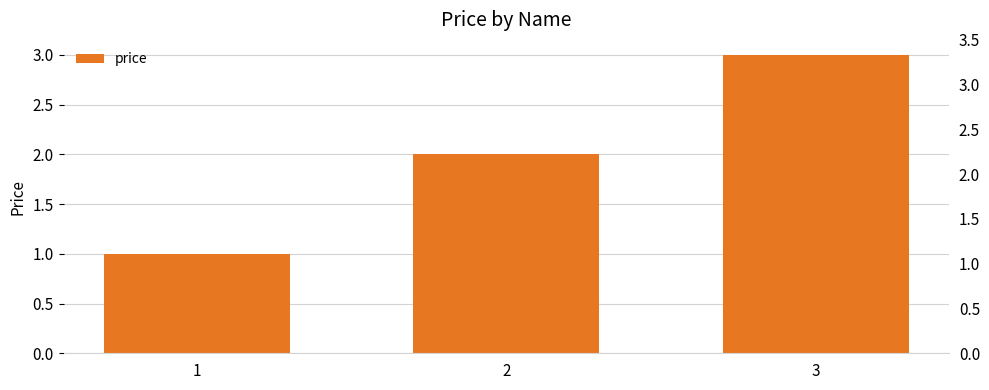

What is the value of the 1st bar from the left?

1